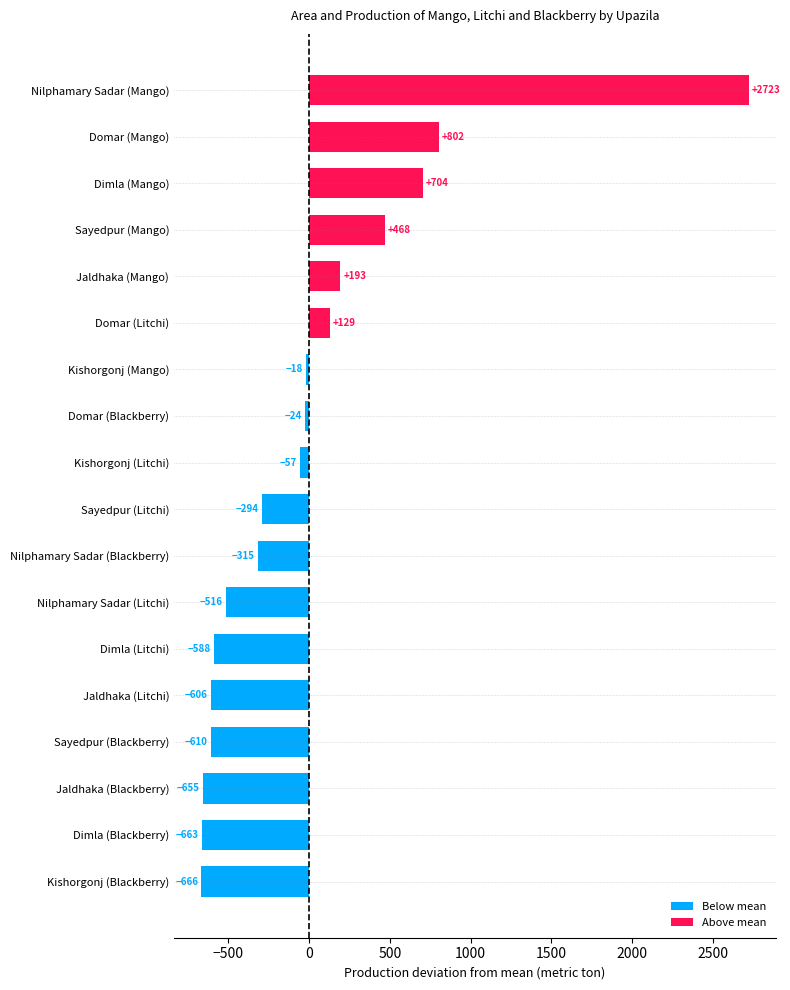

Rank the categories by value from lowest to highest.

Kishorgonj (Blackberry), Dimla (Blackberry), Jaldhaka (Blackberry), Sayedpur (Blackberry), Jaldhaka (Litchi), Dimla (Litchi), Nilphamary Sadar (Litchi), Nilphamary Sadar (Blackberry), Sayedpur (Litchi), Kishorgonj (Litchi), Domar (Blackberry), Kishorgonj (Mango), Domar (Litchi), Jaldhaka (Mango), Sayedpur (Mango), Dimla (Mango), Domar (Mango), Nilphamary Sadar (Mango)